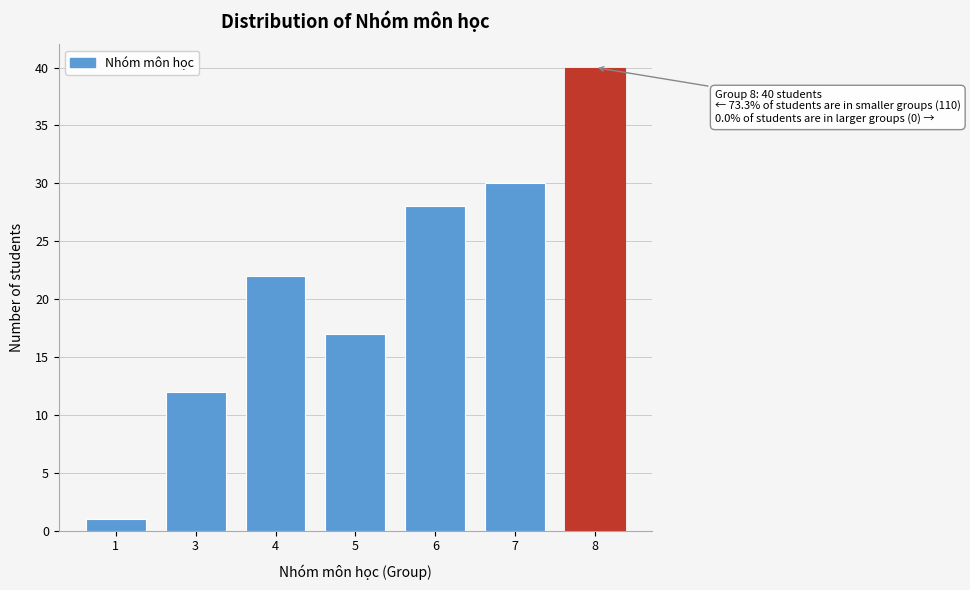

Reading left to right, extract all data points from this chart.

1	12	22	17	28	30	40